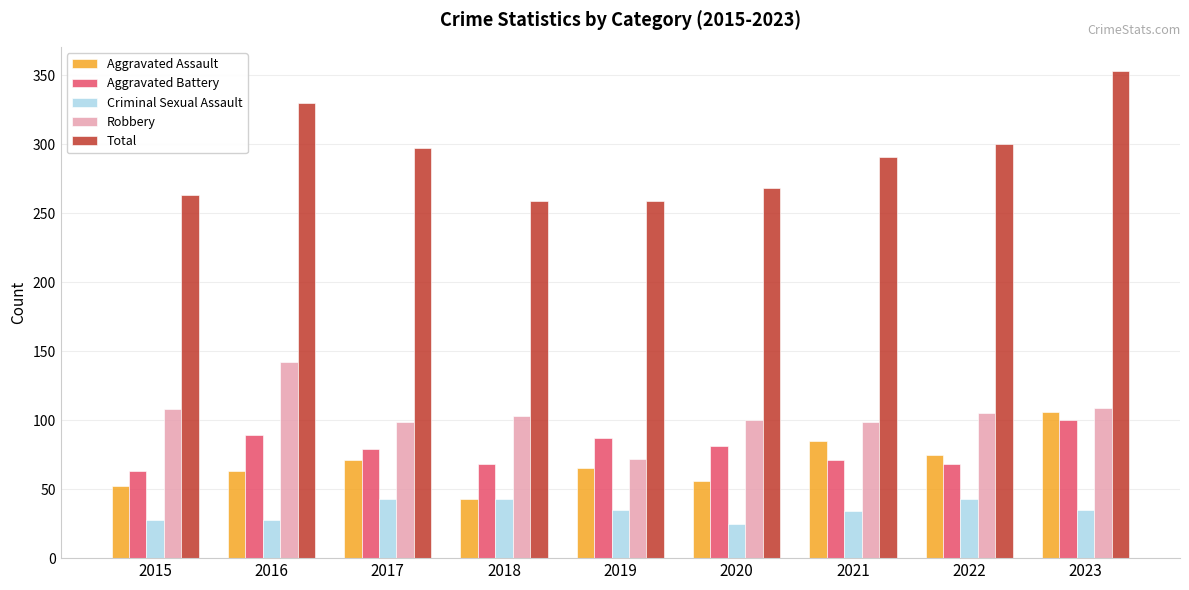

What are all the series names shown in the legend?

Aggravated Assault, Aggravated Battery, Criminal Sexual Assault, Robbery, Total